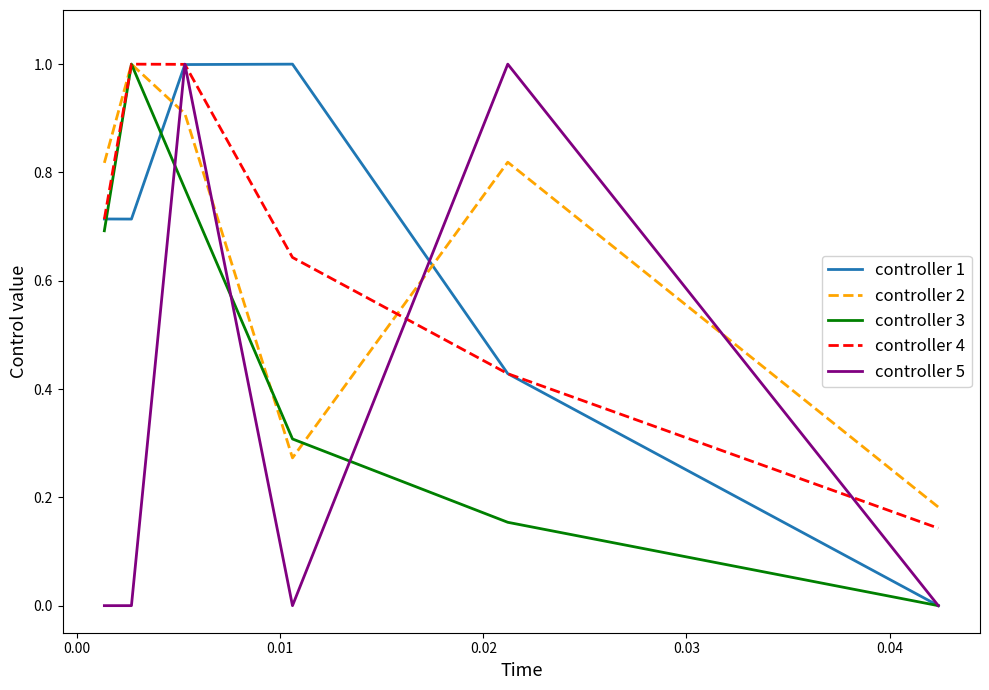

What are all the series names shown in the legend?

controller 1, controller 2, controller 3, controller 4, controller 5